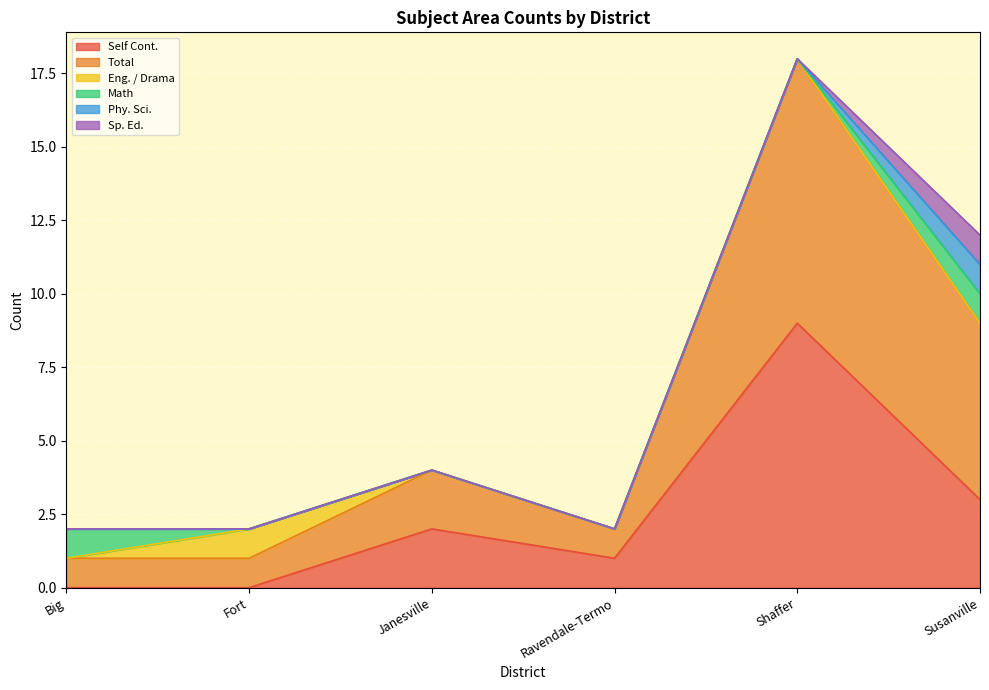

True or false: Eng. / Drama and Math cross at least once.

True